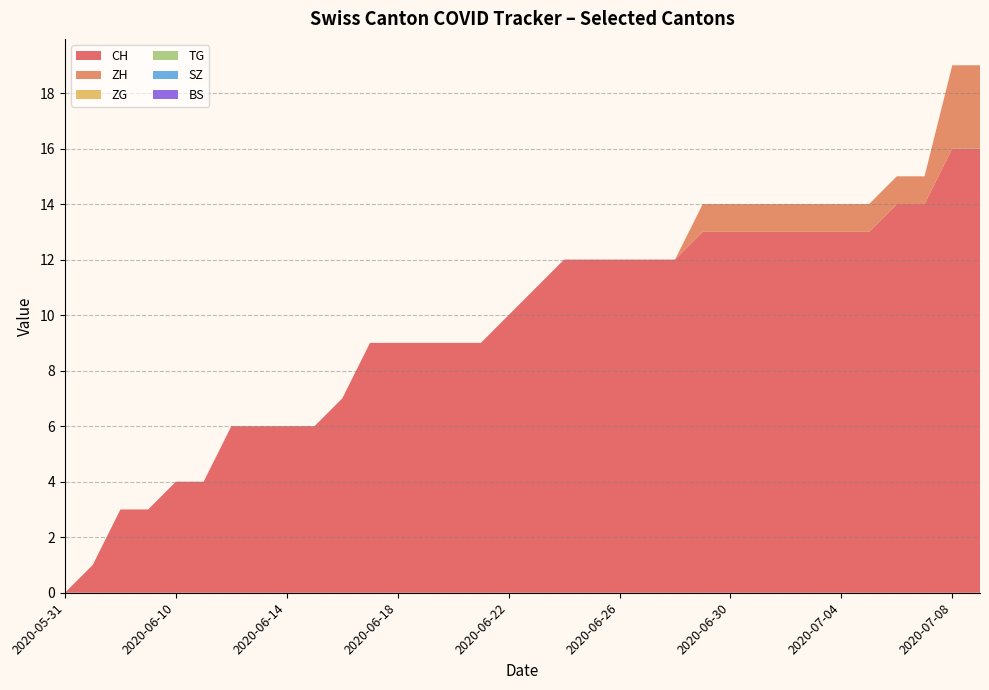

Reading left to right, extract all data points from this chart.

CH: 0	1	3	3	4	4	6	6	6	6	7	9	9	9	9	9	10	11	12	12	12	12	12	13	13	13	13	13	13	13	14	14	16	16
ZH: 0	0	0	0	0	0	0	0	0	0	0	0	0	0	0	0	0	0	0	0	0	0	0	1	1	1	1	1	1	1	1	1	3	3
ZG: 0	0	0	0	0	0	0	0	0	0	0	0	0	0	0	0	0	0	0	0	0	0	0	0	0	0	0	0	0	0	0	0	0	0
TG: 0	0	0	0	0	0	0	0	0	0	0	0	0	0	0	0	0	0	0	0	0	0	0	0	0	0	0	0	0	0	0	0	0	0
SZ: 0	0	0	0	0	0	0	0	0	0	0	0	0	0	0	0	0	0	0	0	0	0	0	0	0	0	0	0	0	0	0	0	0	0
BS: 0	0	0	0	0	0	0	0	0	0	0	0	0	0	0	0	0	0	0	0	0	0	0	0	0	0	0	0	0	0	0	0	0	0